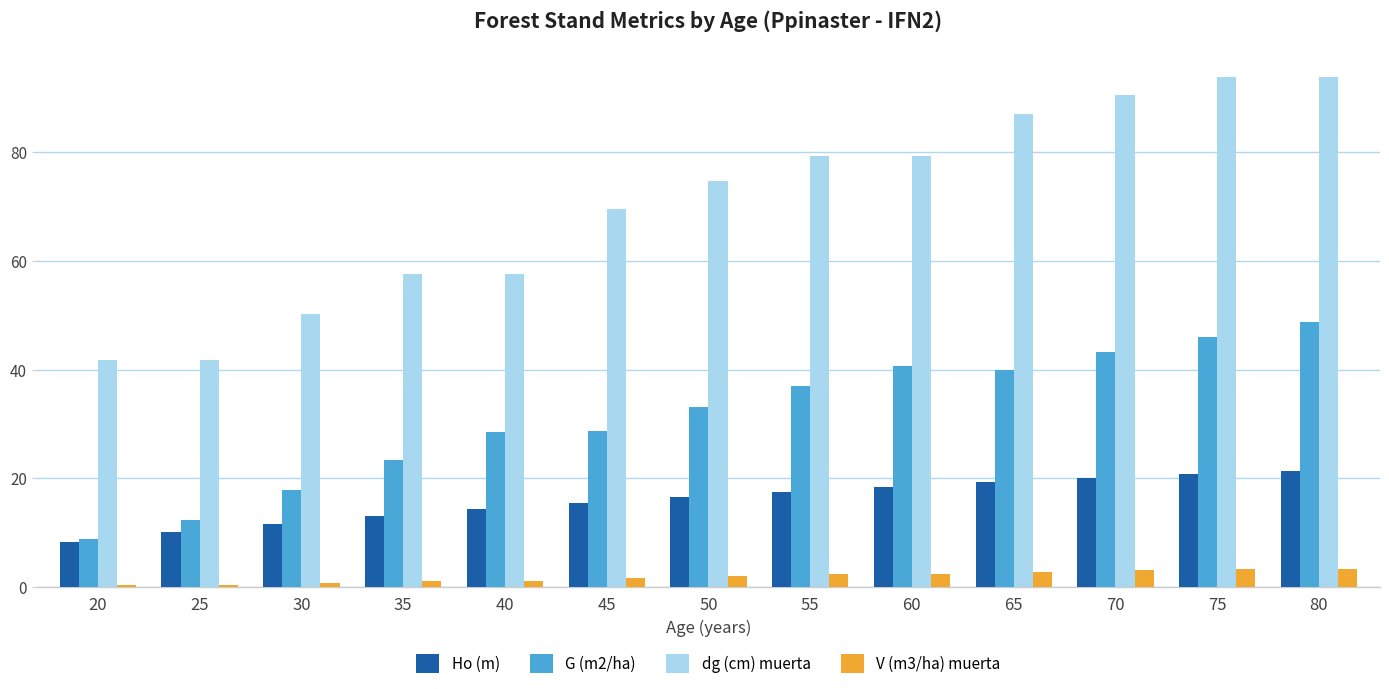

Between 50 and 70, which series saw the biggest shift?

dg (cm) muerta